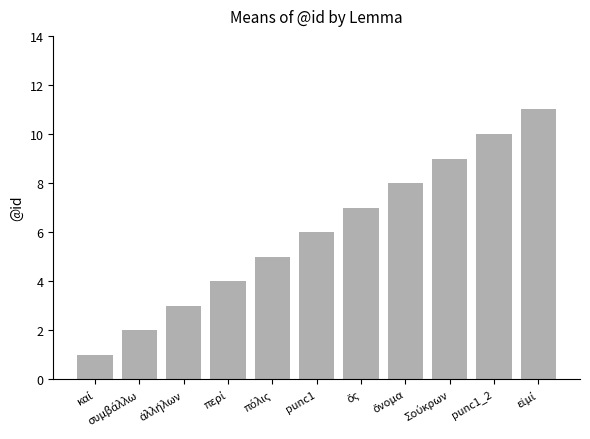

What is the difference between the second highest and minimum values?

9